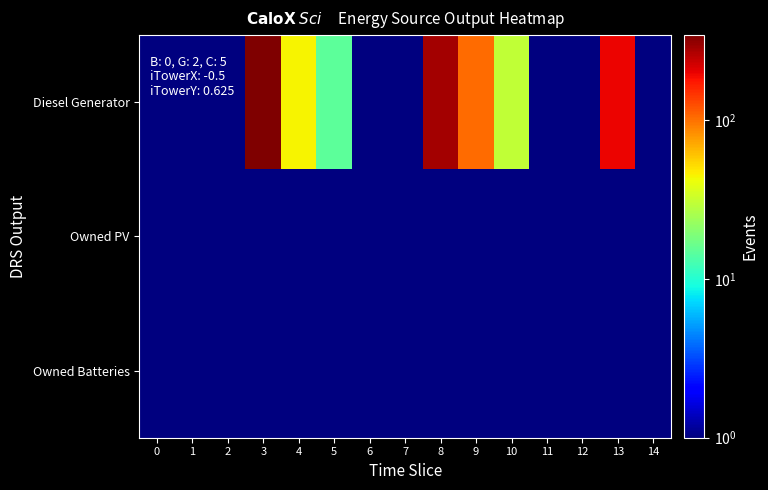

Which series has the widest spread of values?

Diesel Generator